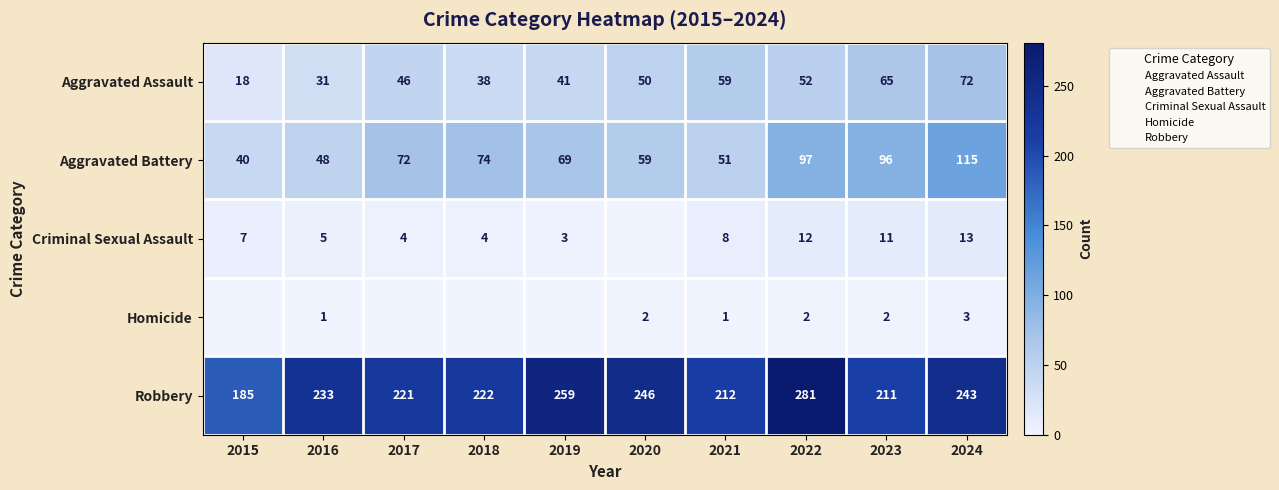

What is the average value of the Criminal Sexual Assault series?

7